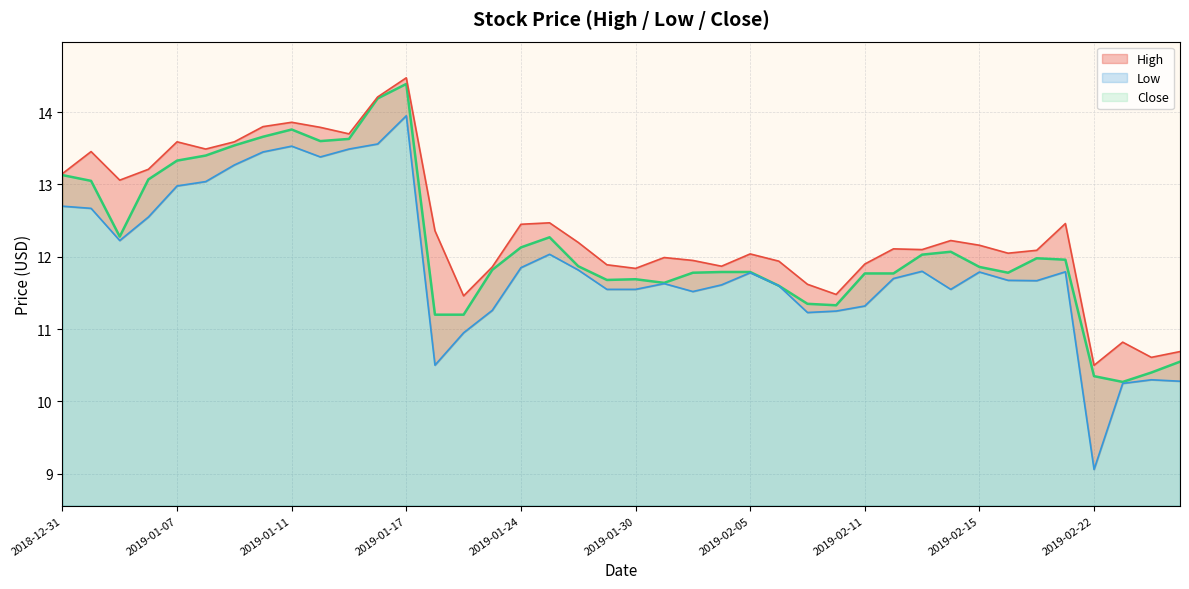

Rank the series by their maximum value, from highest to lowest.

High, Close, Low